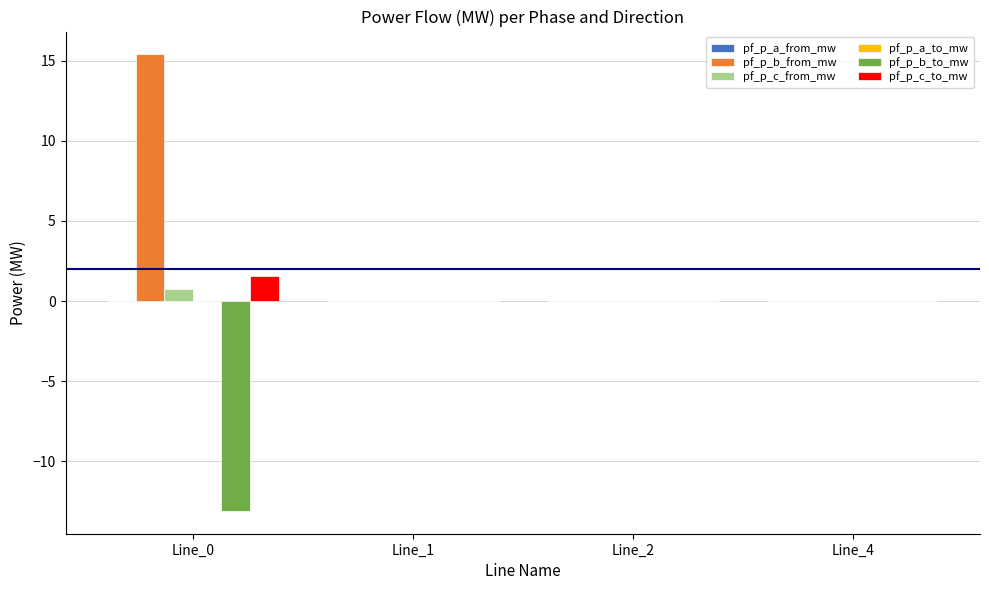

Which series has the largest total across all categories?

pf_p_b_from_mw